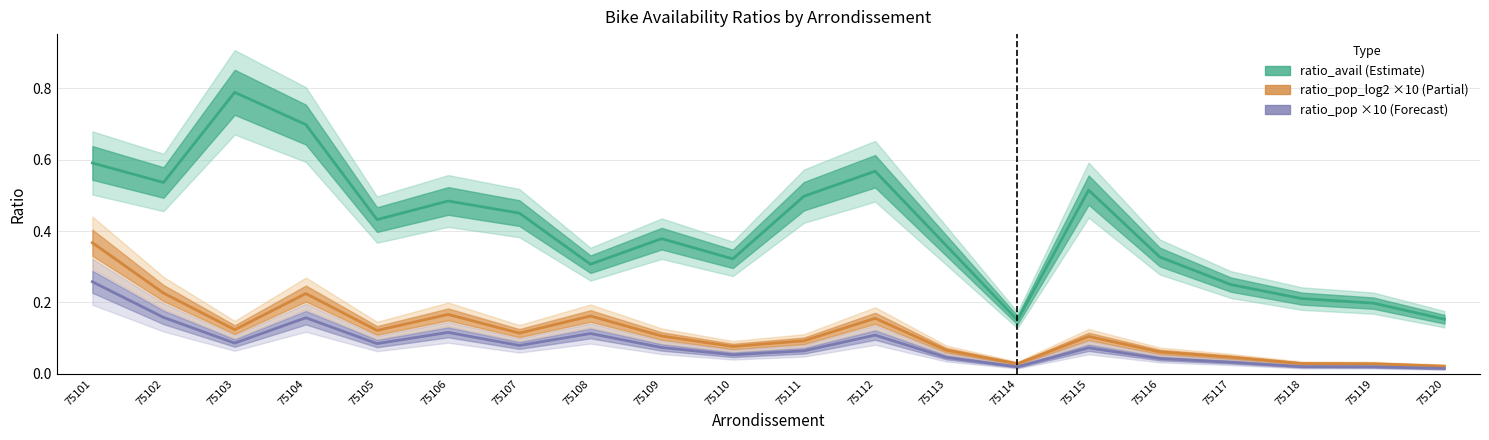

Where is ratio_pop ×10 (Forecast) nearest to the value 0?

75120